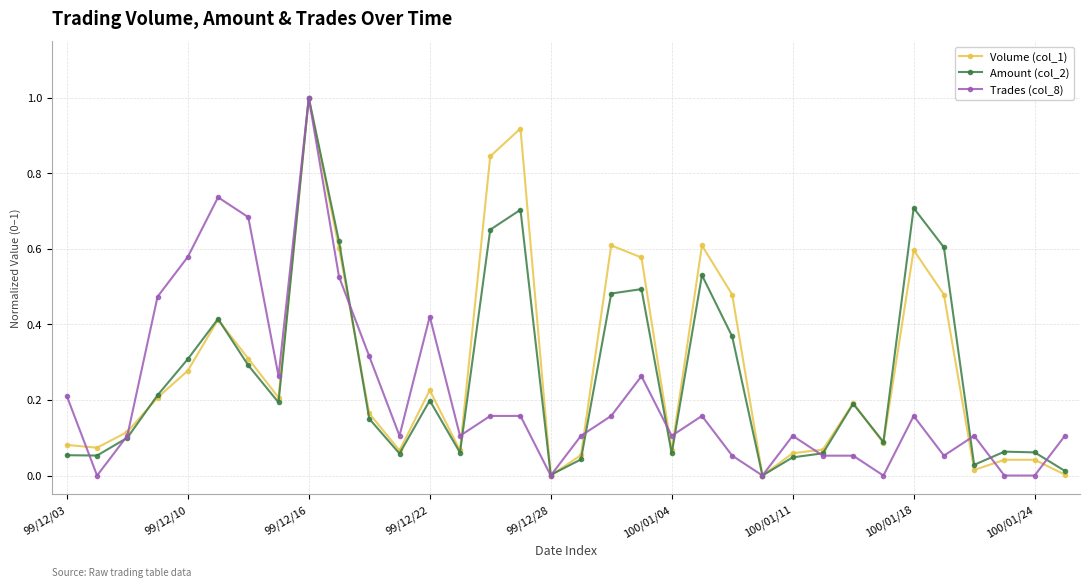

What is the highest value of the Volume (col_1) series?

1.0